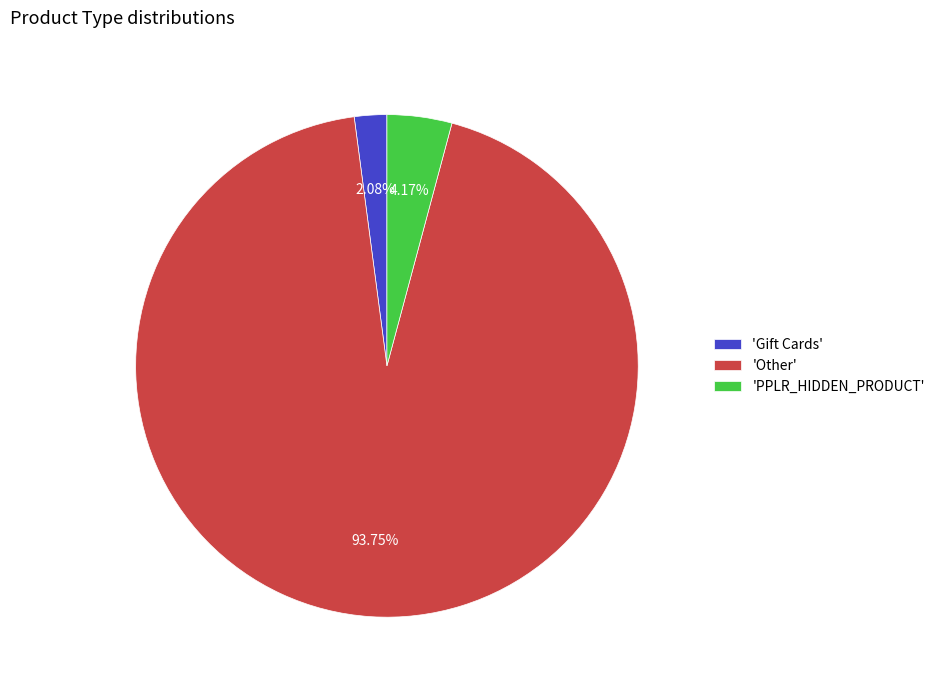

What is the smallest slice in the pie chart?

'Gift Cards'